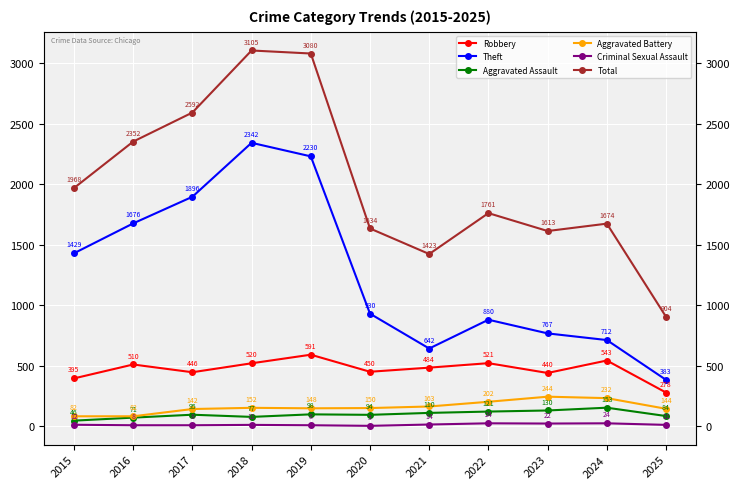

How many interior local valleys does the Total series have?

2